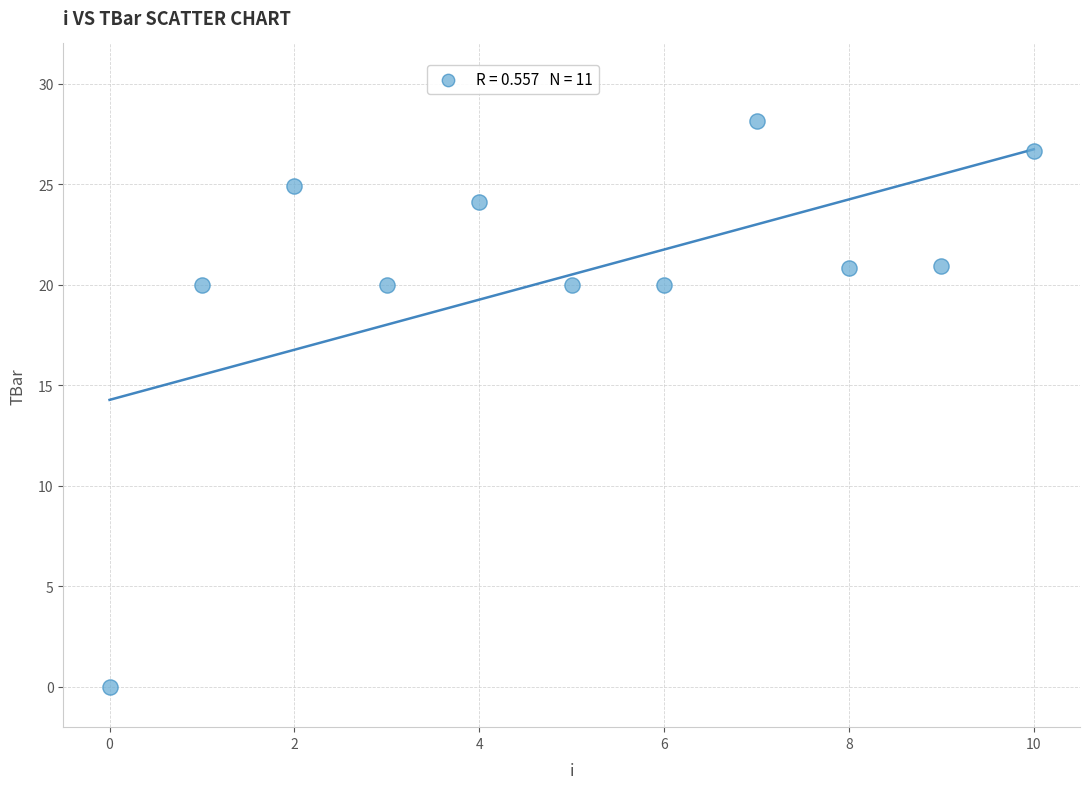

What is the average Y value?

20.5